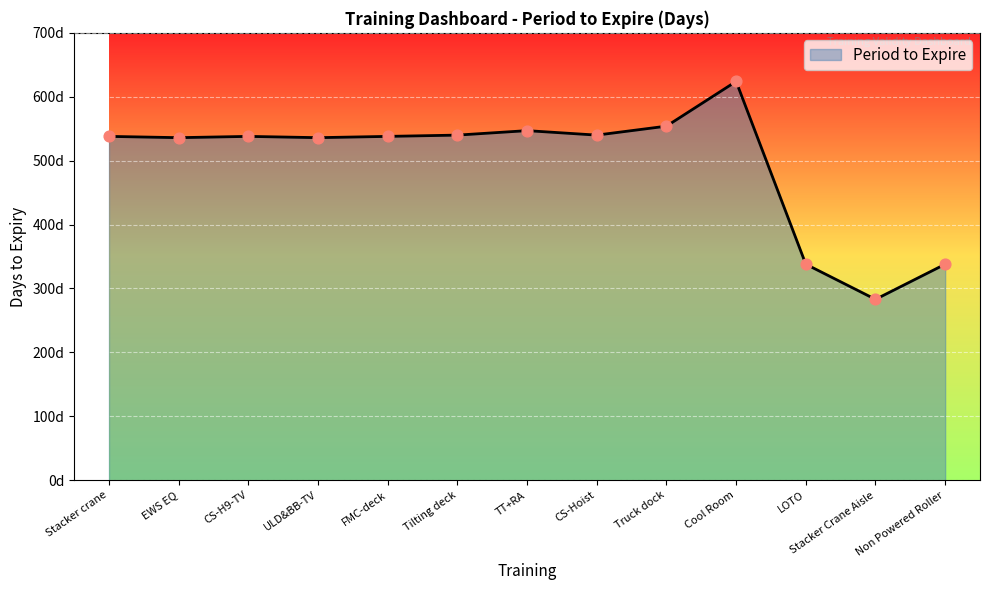

Between LOTO and Tilting deck, which is larger?

Tilting deck